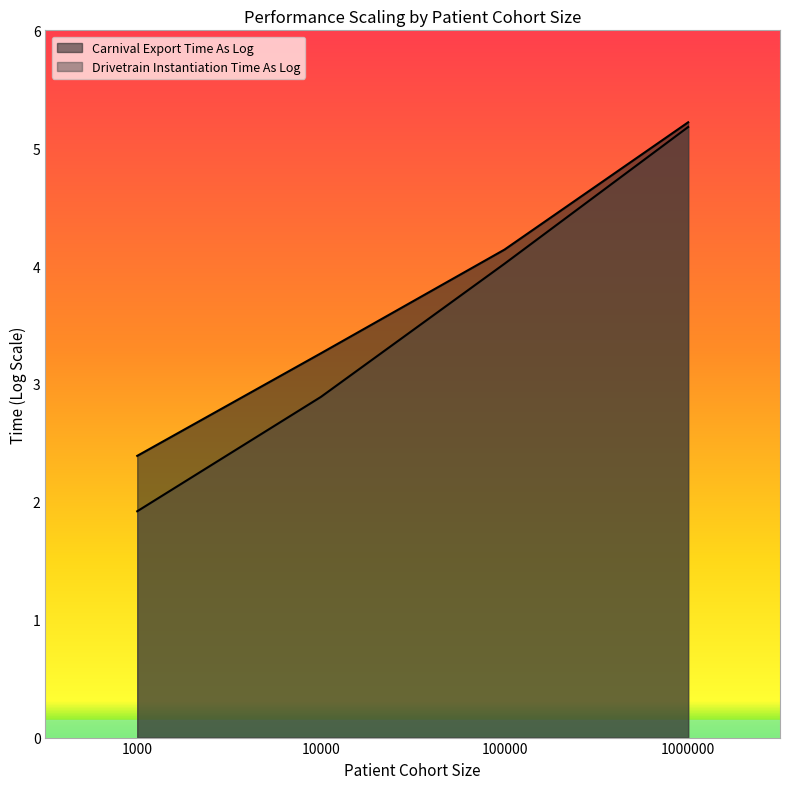

Is it true that Carnival Export Time As Log equals 4.1 at 100000?

True